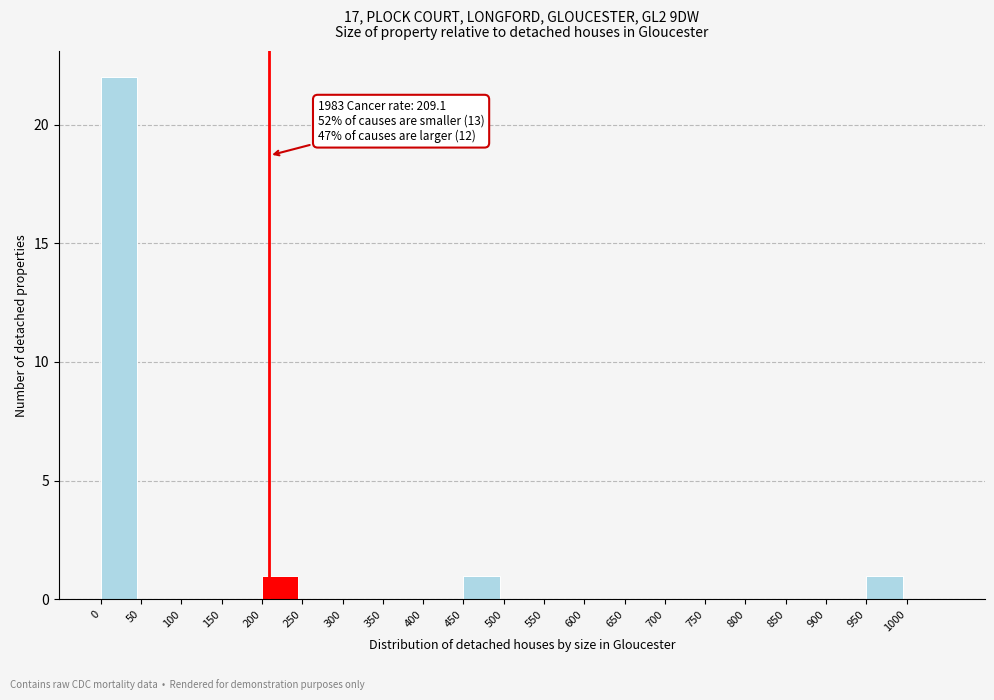

Over which range of the x-axis is the bar tallest?

0 to 50